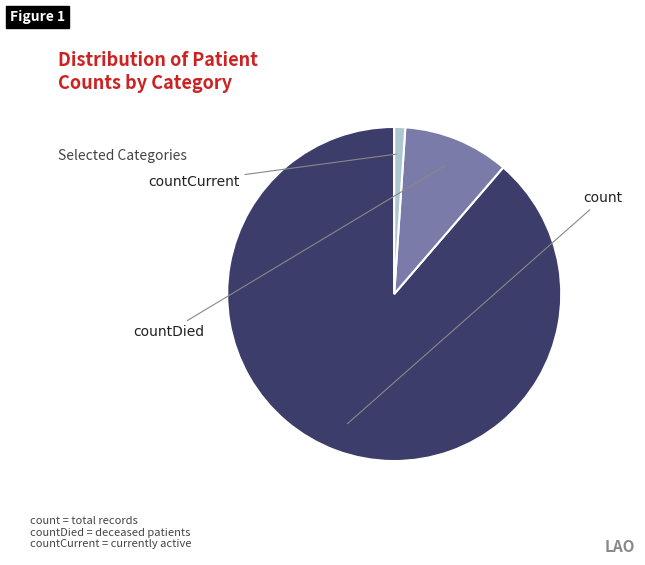

Count the number of slices in the pie.

3